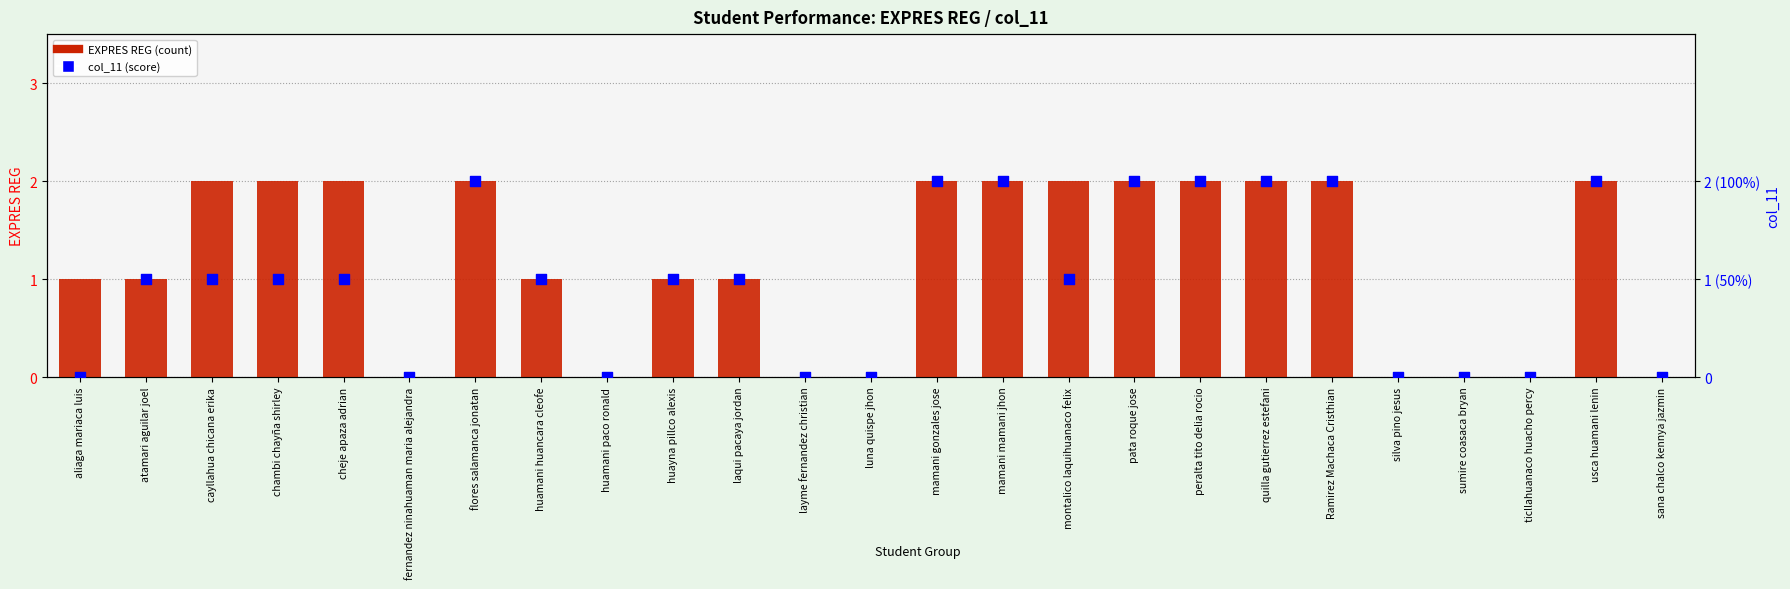

Which series reaches the minimum Y coordinate?

EXPRES REG